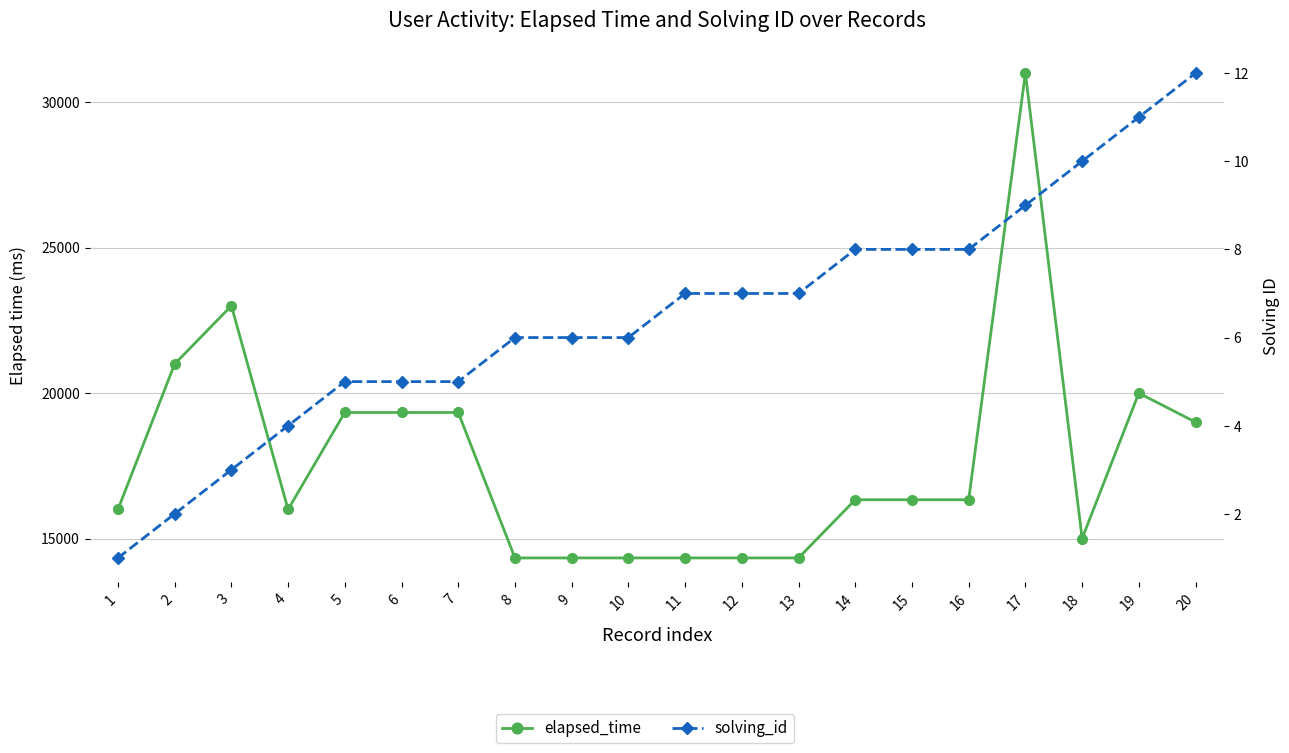

True or false: elapsed_time and solving_id intersect in this chart.

False